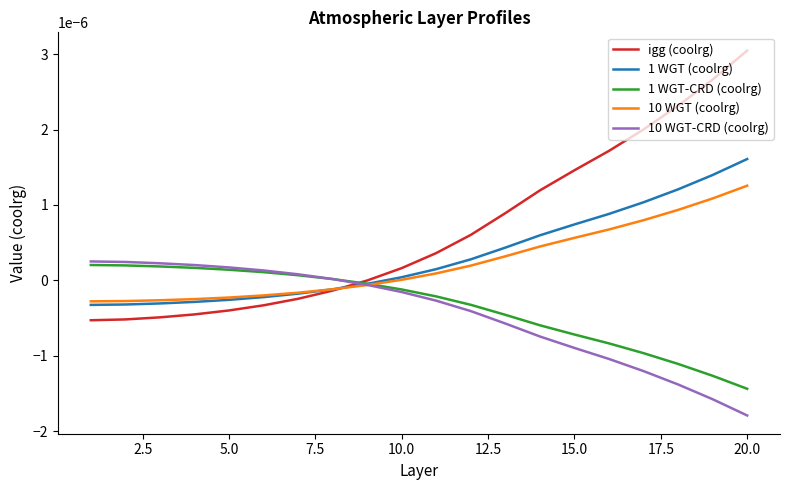

How many intersections are there between igg (coolrg) and 10 WGT-CRD (coolrg)?

1